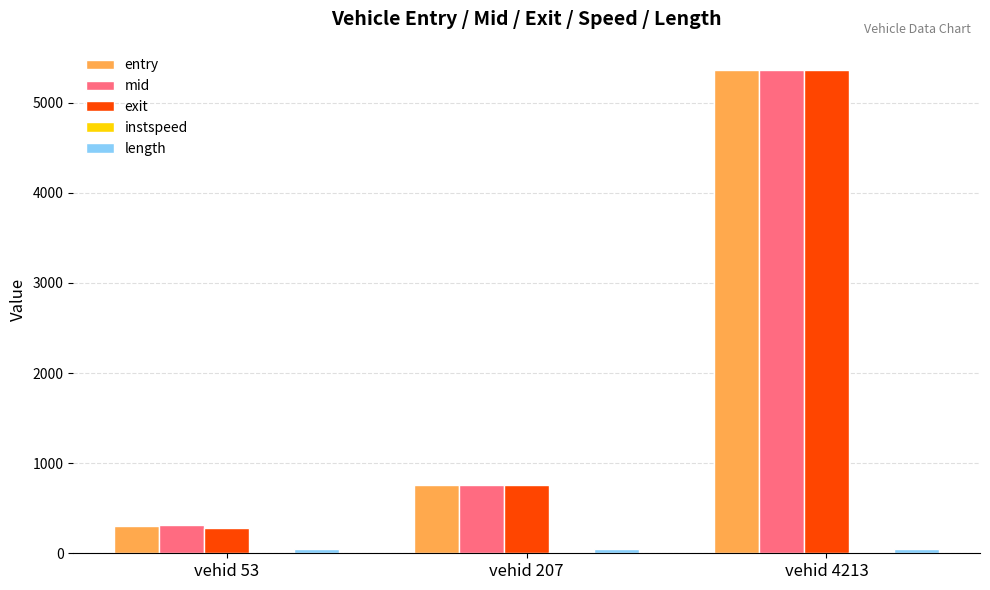

Count the number of data series in this chart.

5